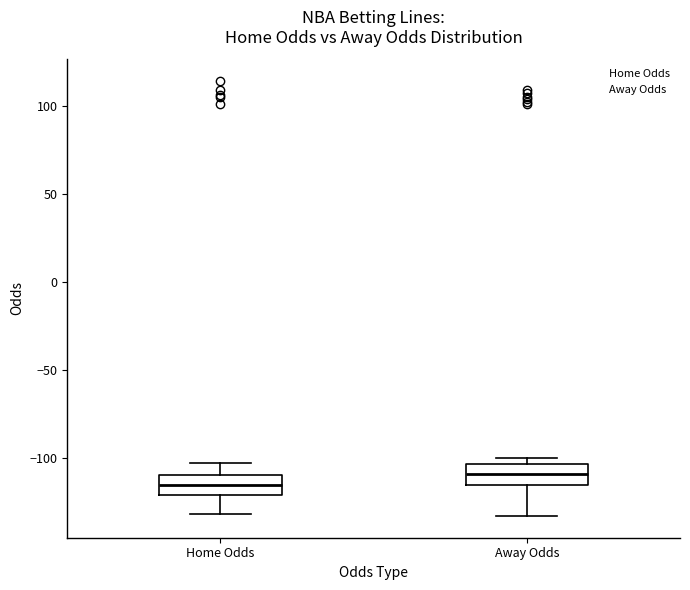

Which box's median line is the lowest?

Home Odds